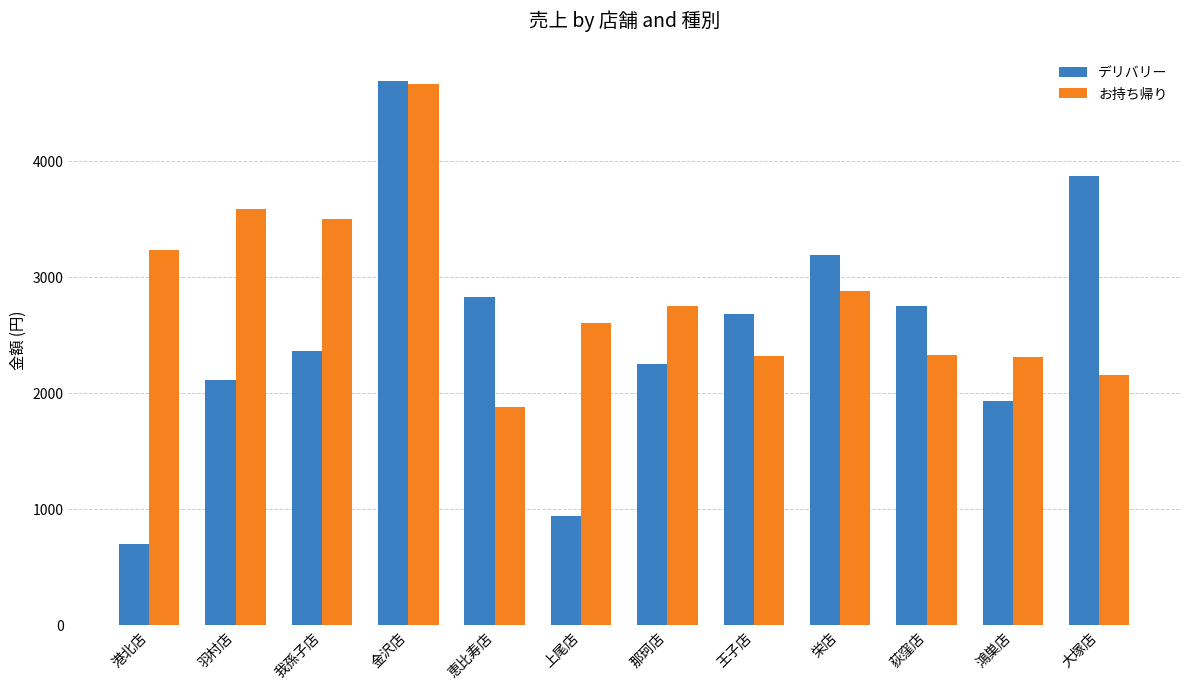

What is the difference between the maximum and second lowest values in the お持ち帰り series?

2505